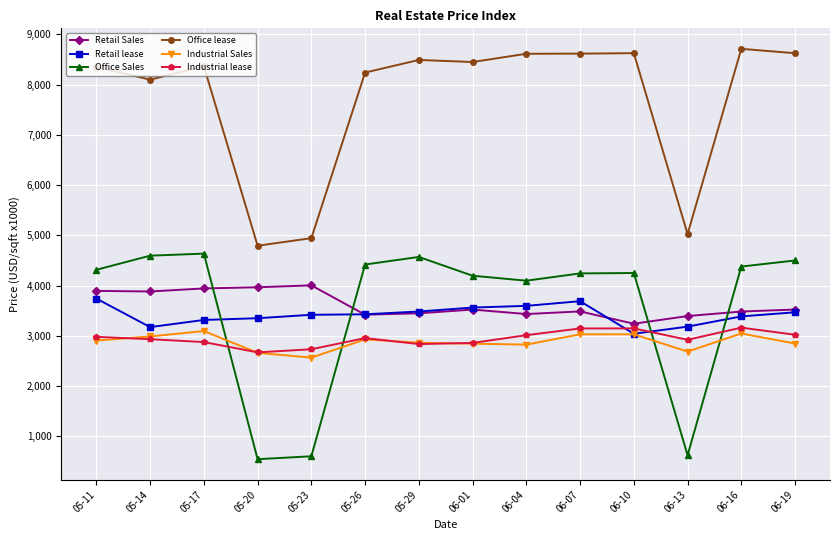

What is the difference between the second highest and minimum values in the Office Sales series?

4052